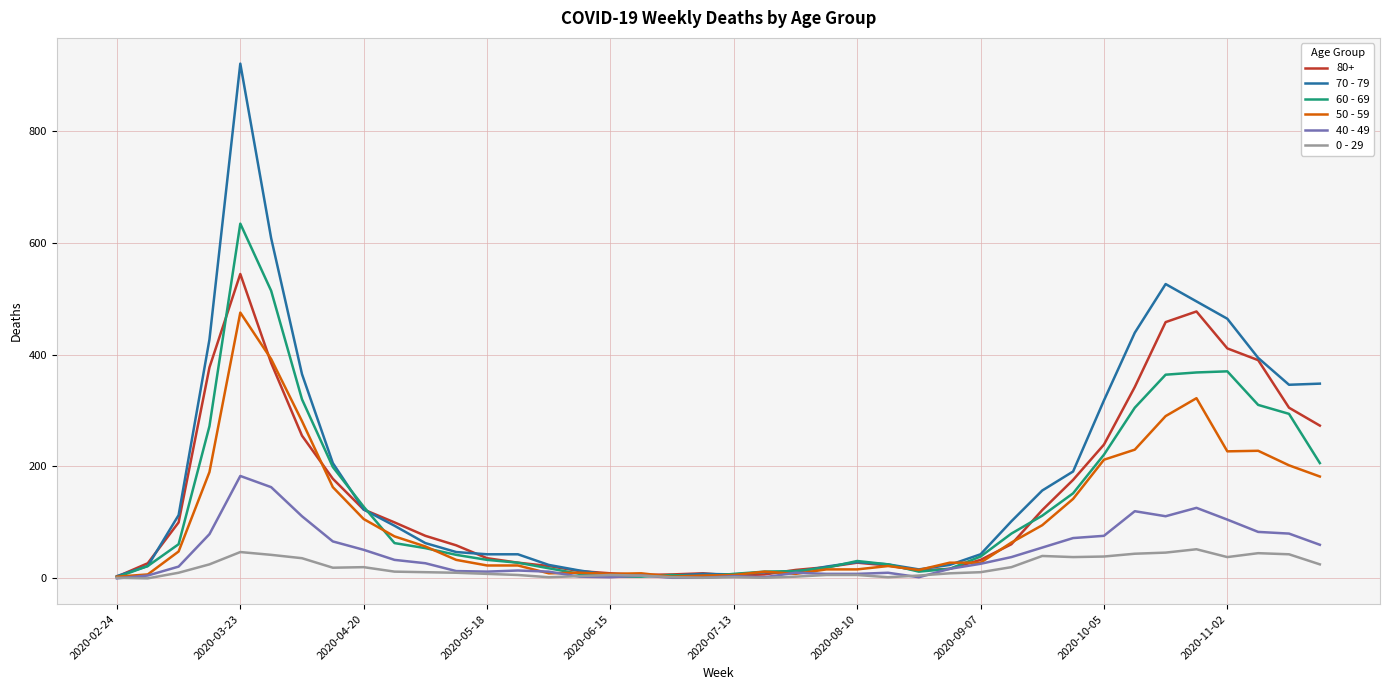

How many lines are shown in the chart?

6